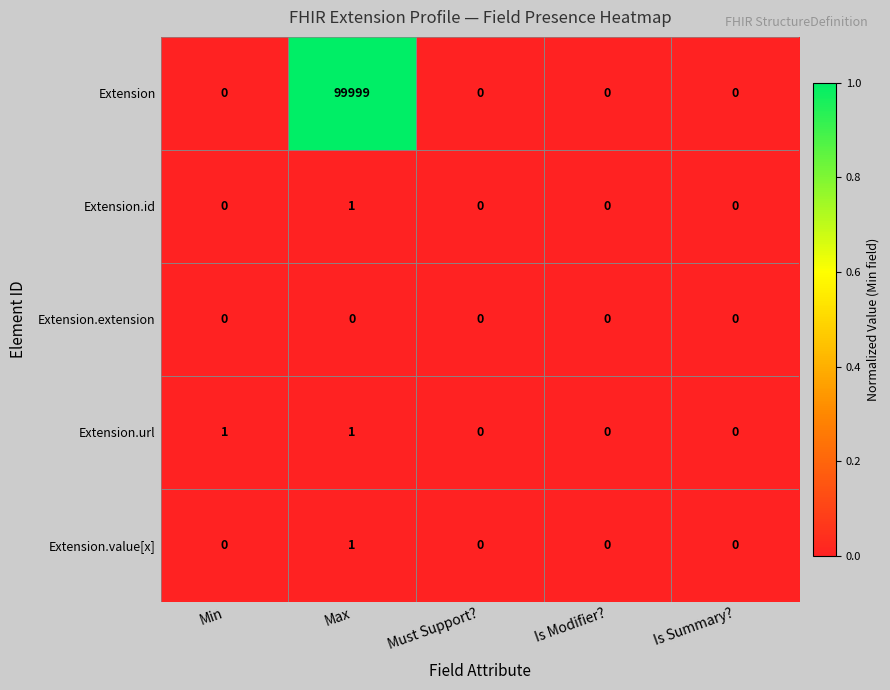

At which category is the sum across all series the highest?

Max